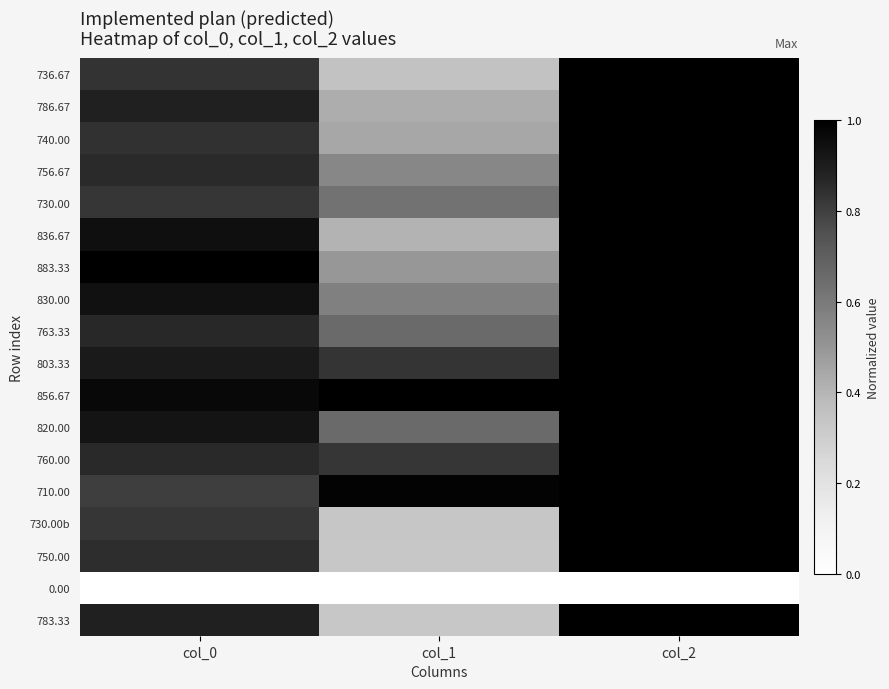

What is the total value across all series at col_0?

15.0